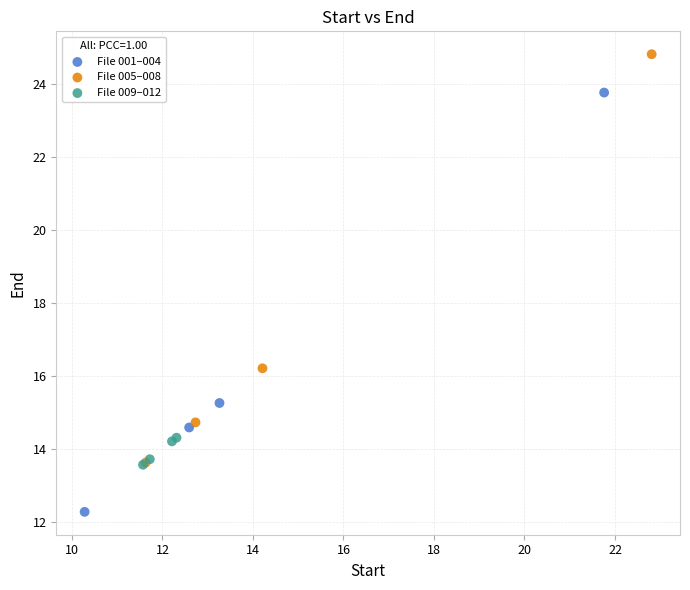

Which series reaches the minimum Y coordinate?

File 001–004